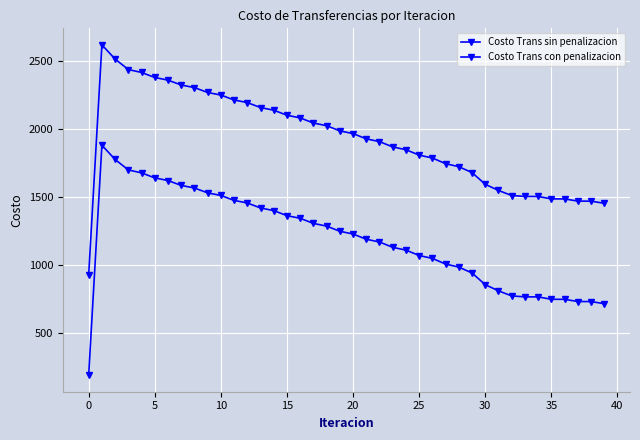

True or false: Costo Trans sin penalizacion and Costo Trans con penalizacion intersect in this chart.

False